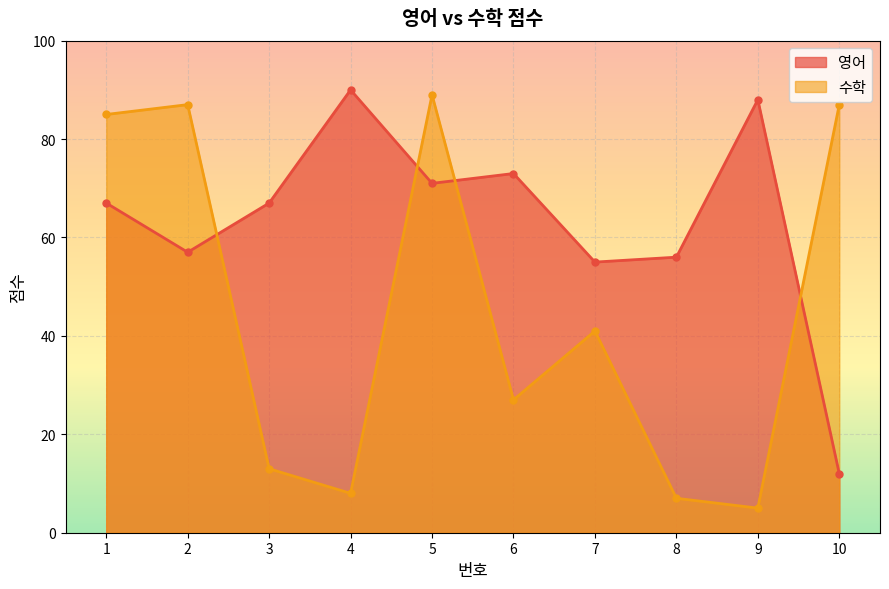

Reading left to right, what are all the values shown in this chart?

영어: 1=67	2=57	3=67	4=90	5=71	6=73	7=55	8=56	9=88	10=12
수학: 1=85	2=87	3=13	4=8	5=89	6=27	7=41	8=7	9=5	10=87